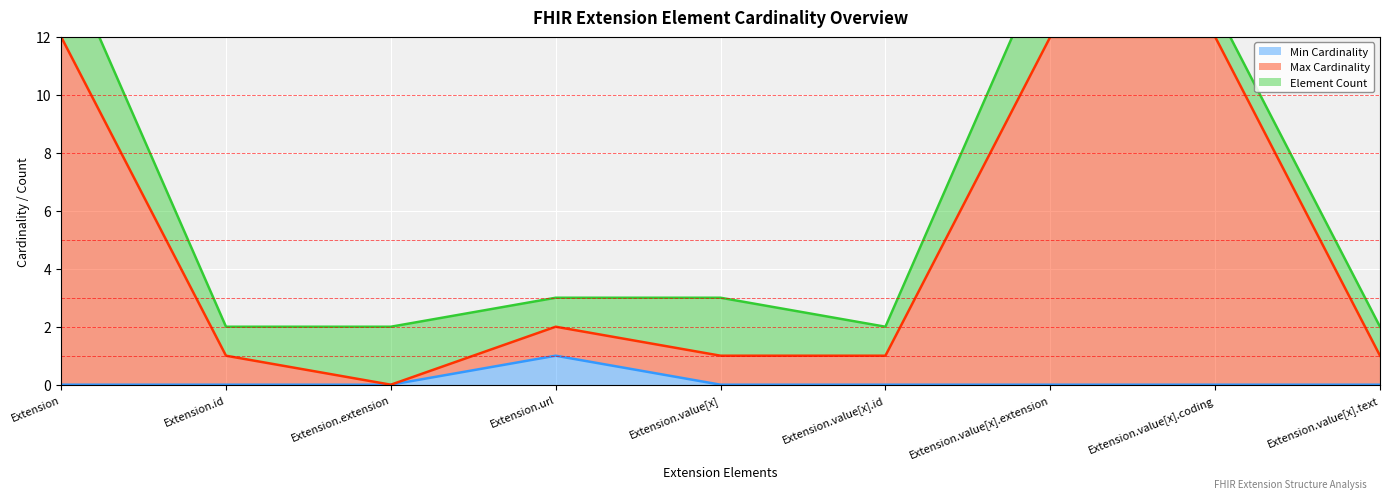

Is it true that Min Cardinality equals 0 at Extension.value[x]?

True